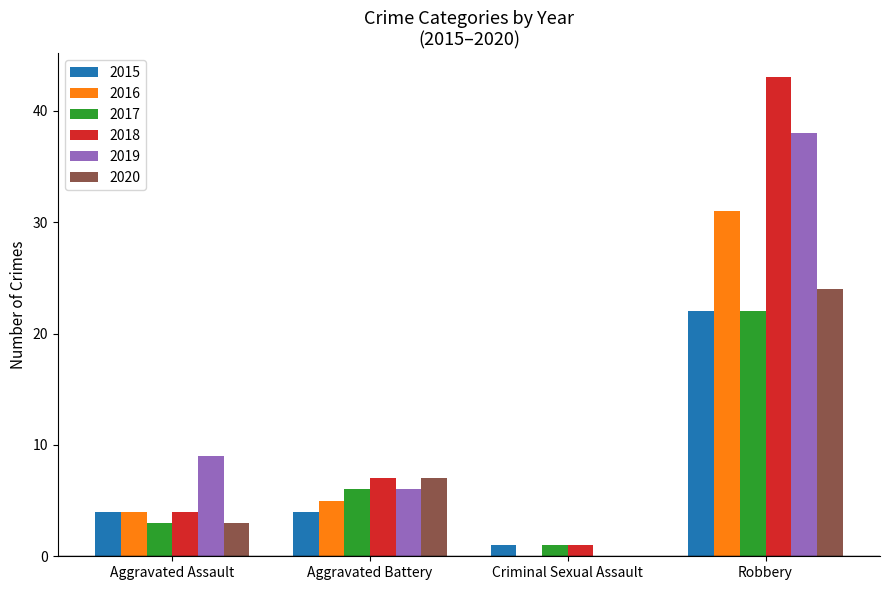

True or false: 2019 has a value of 9 at Aggravated Battery.

False